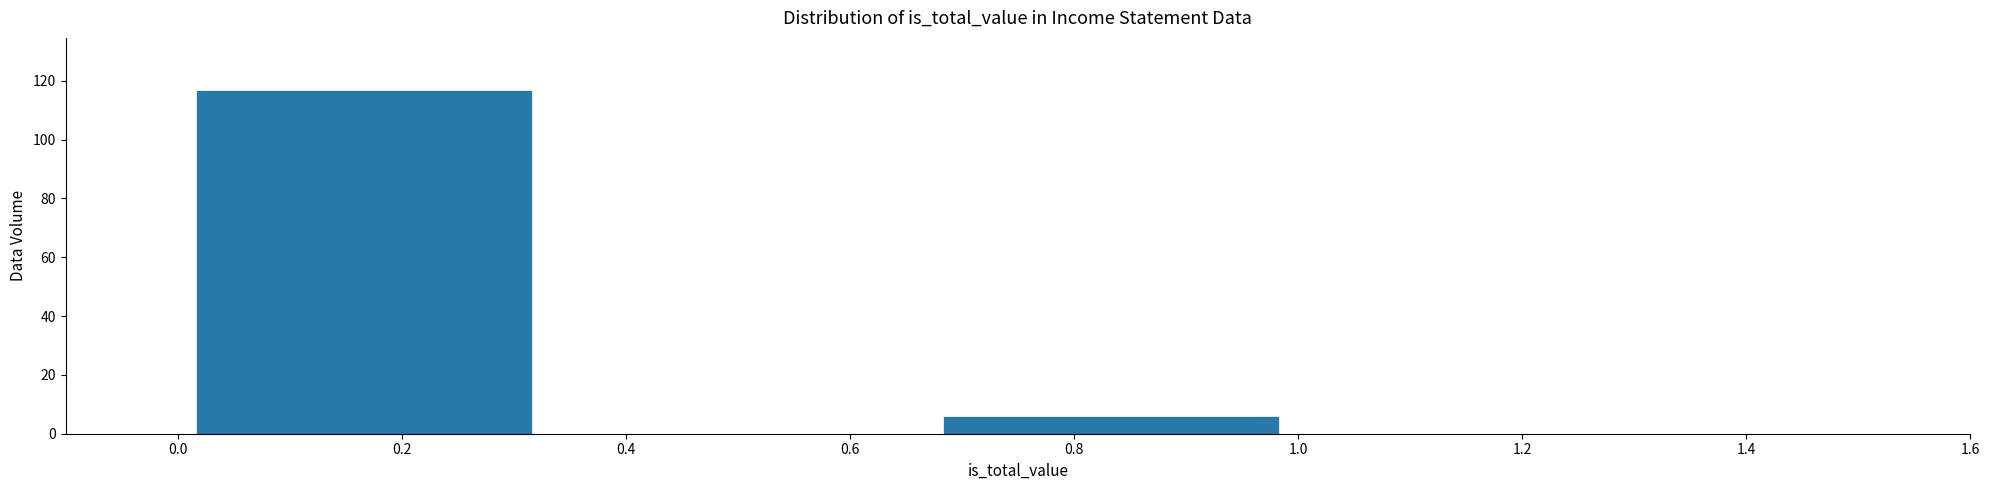

Reading left to right, list every bar in this chart as the range it spans on the x-axis followed by its height. Neither the bar edges nor the heights are printed on the chart, so give them approximately, as read against the axes.

0.00 to 0.34: 118
0.34 to 0.66: 0
0.66 to 1.00: 6